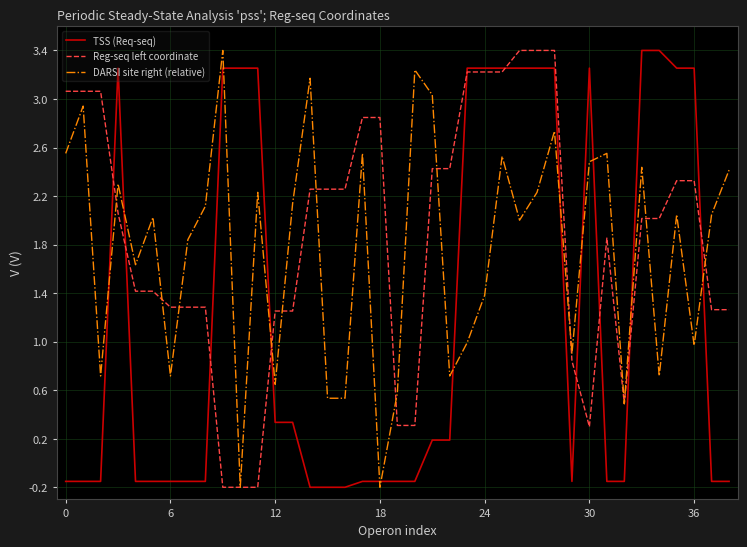

What is the greatest value displayed?

3.4